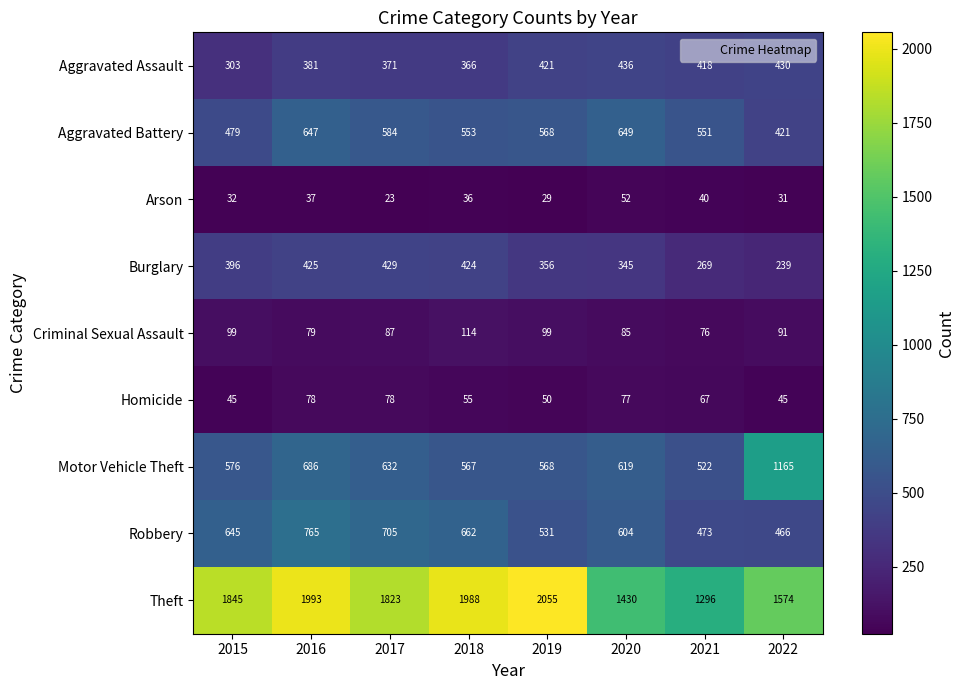

What is the minimum value shown in the chart?

23